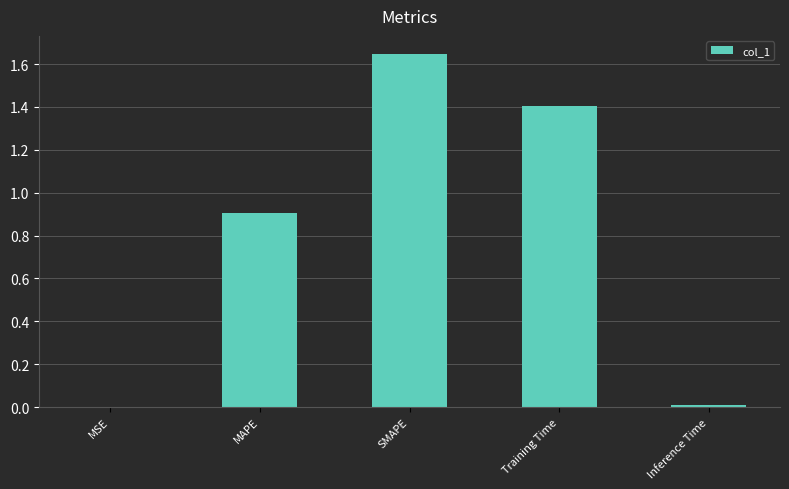

The value at Training Time is 0.7. True or false?

False